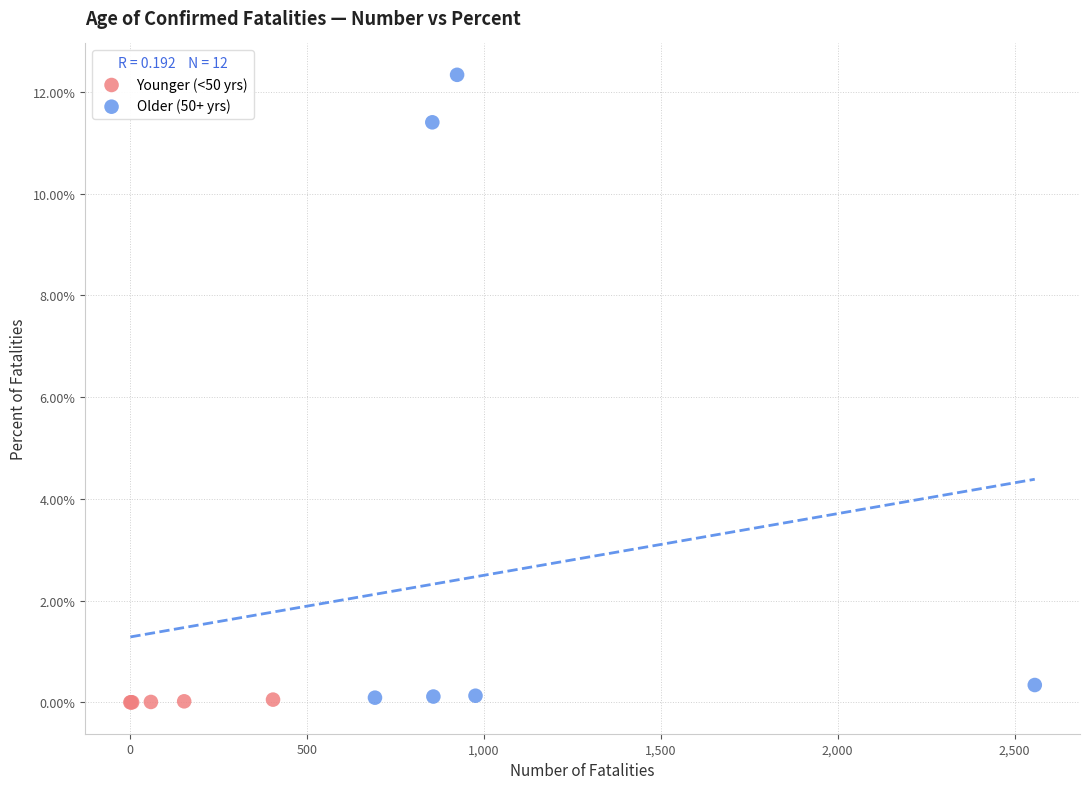

Which series contains the highest Y value?

Older (50+ yrs)